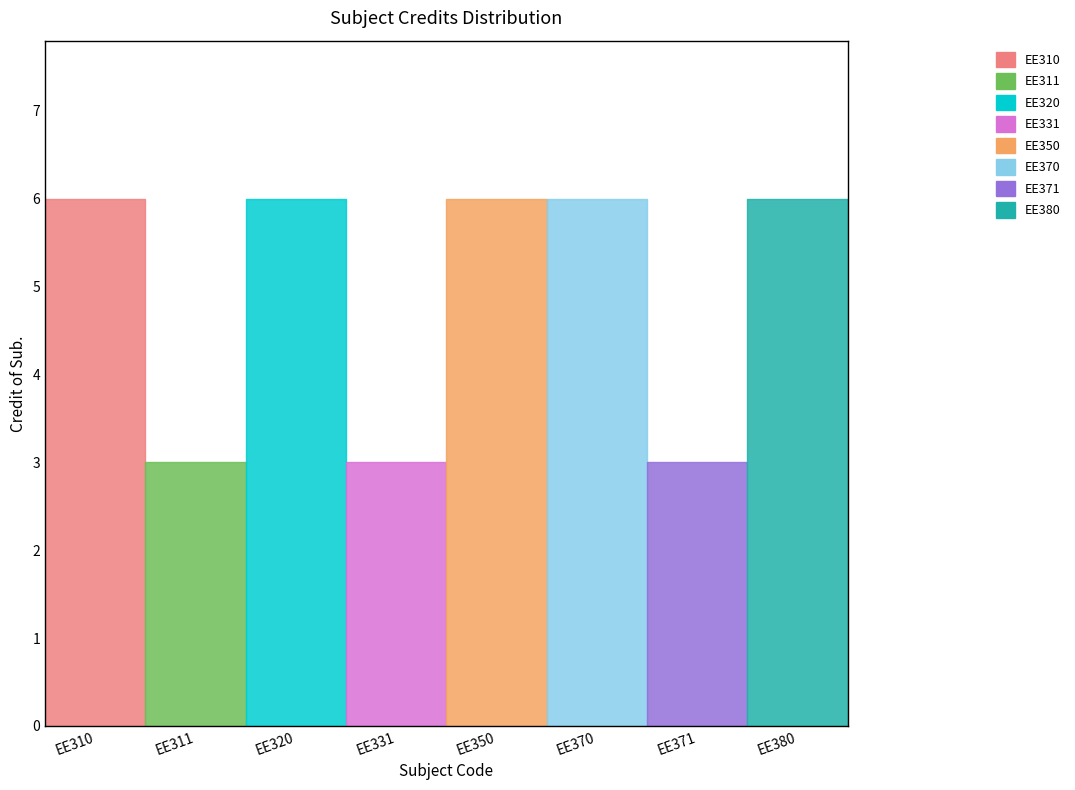

True or false: the data shows 1 at EE331.

False